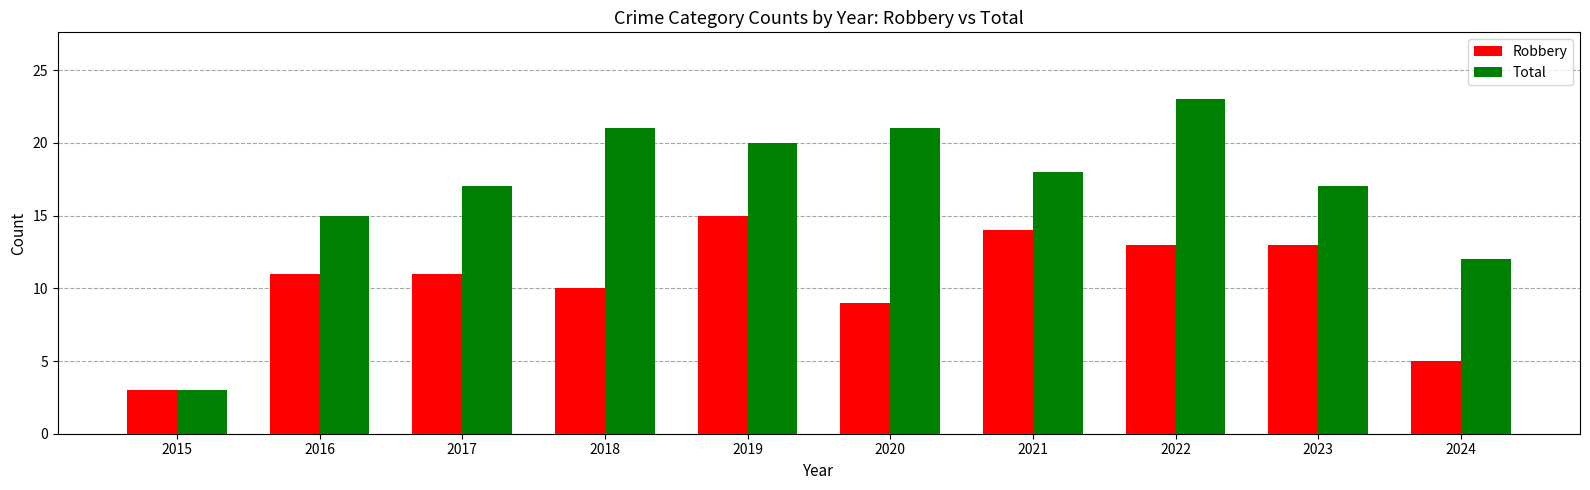

Where is Total nearest to the value 13?

2024